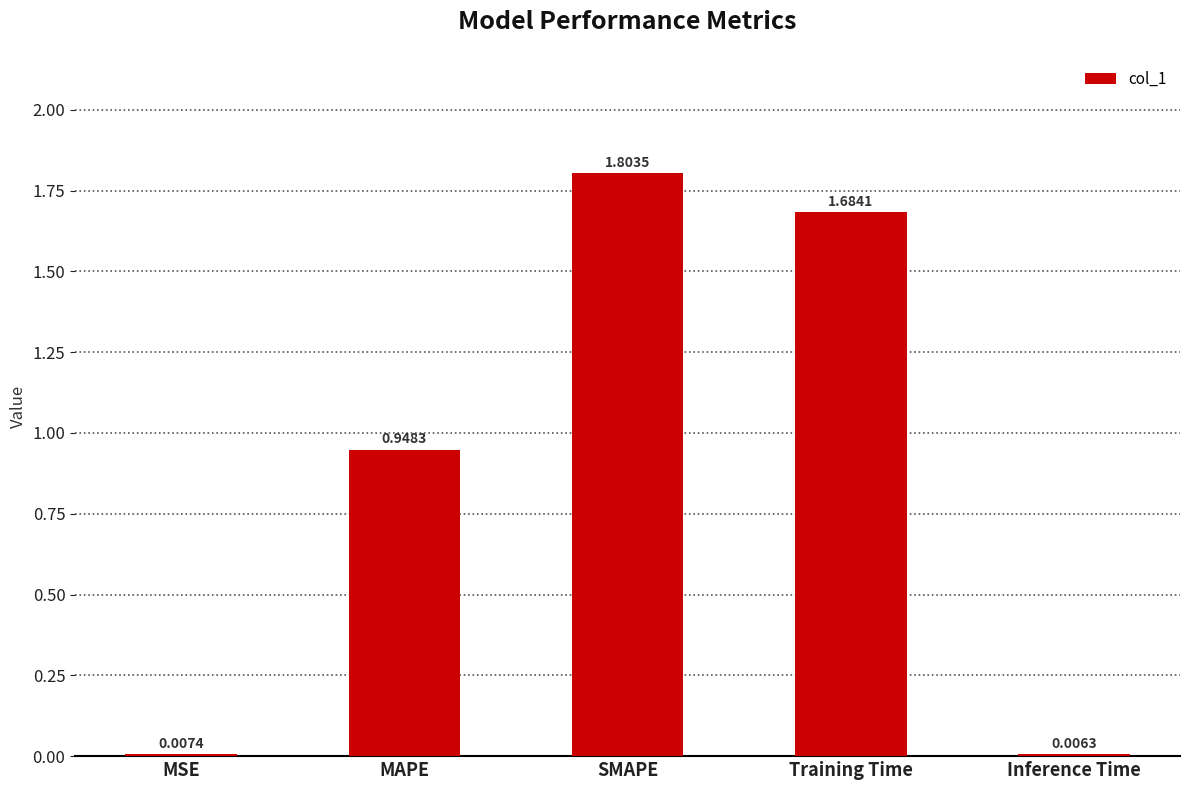

What is the ratio of the value at MAPE to the value at Training Time?

0.6